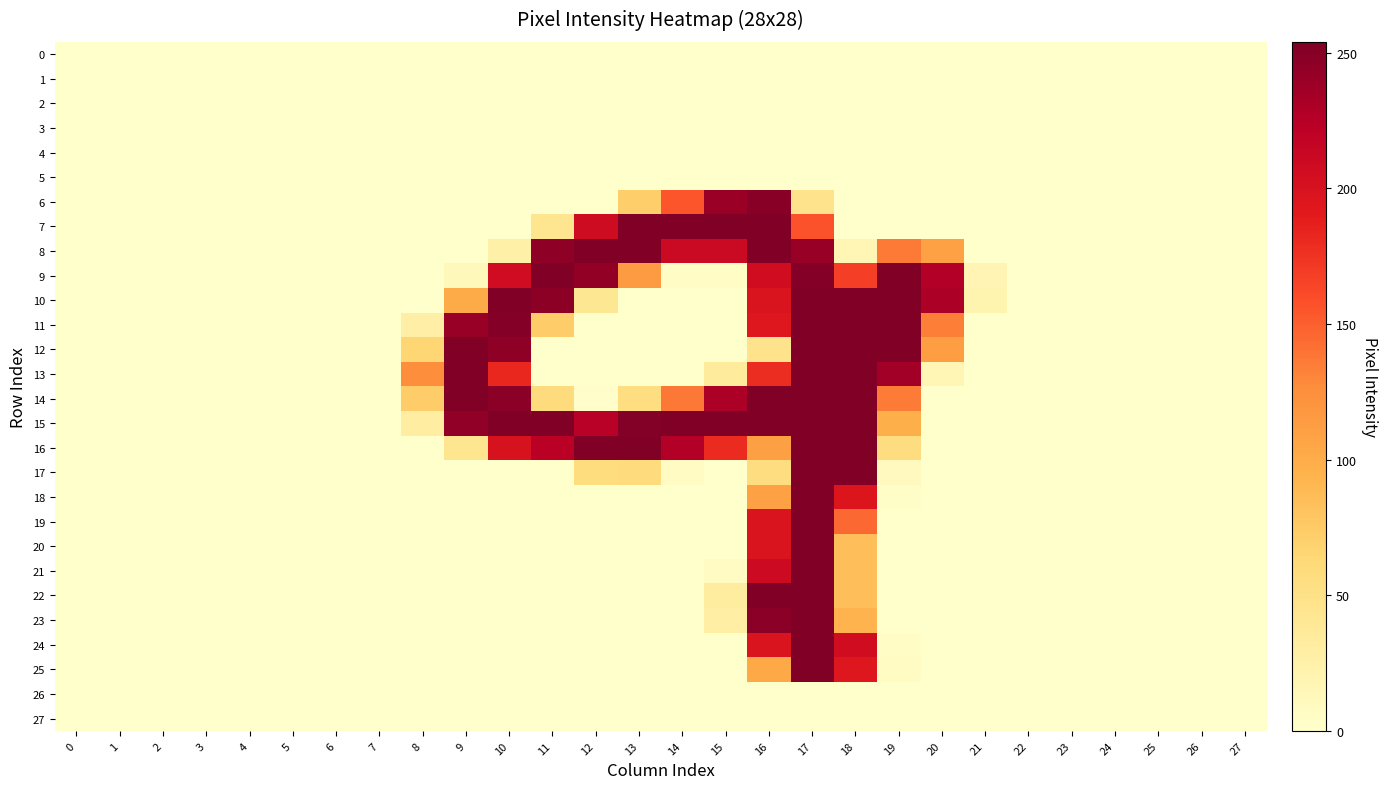

List the series in order of their peak value, lowest first.

0, 1, 2, 3, 4, 5, 26, 27, 6, 7, 8, 9, 10, 11, 12, 13, 14, 15, 16, 17, 18, 19, 20, 21, 22, 23, 24, 25